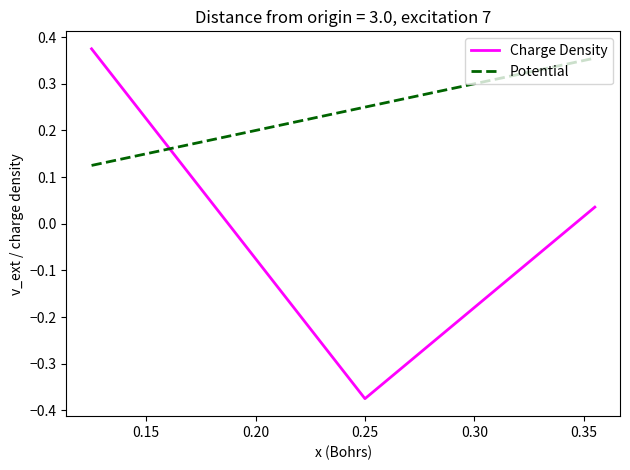

Which series has the largest range (max minus min)?

Charge Density